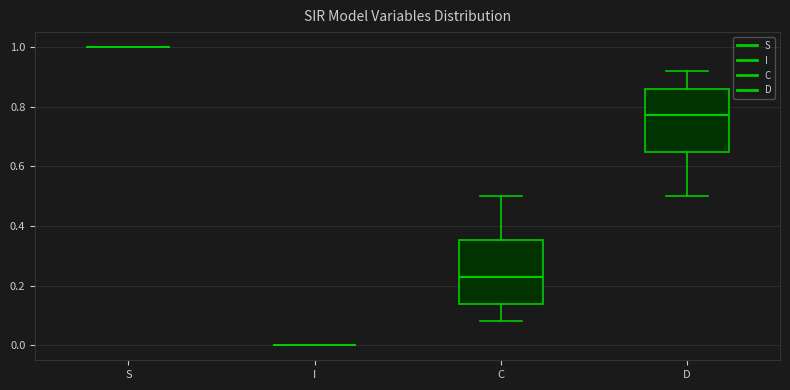

Where does the upper whisker of the box for D end on the y-axis? The values are not printed on the chart, so give them approximately, as read against the axis.

0.92